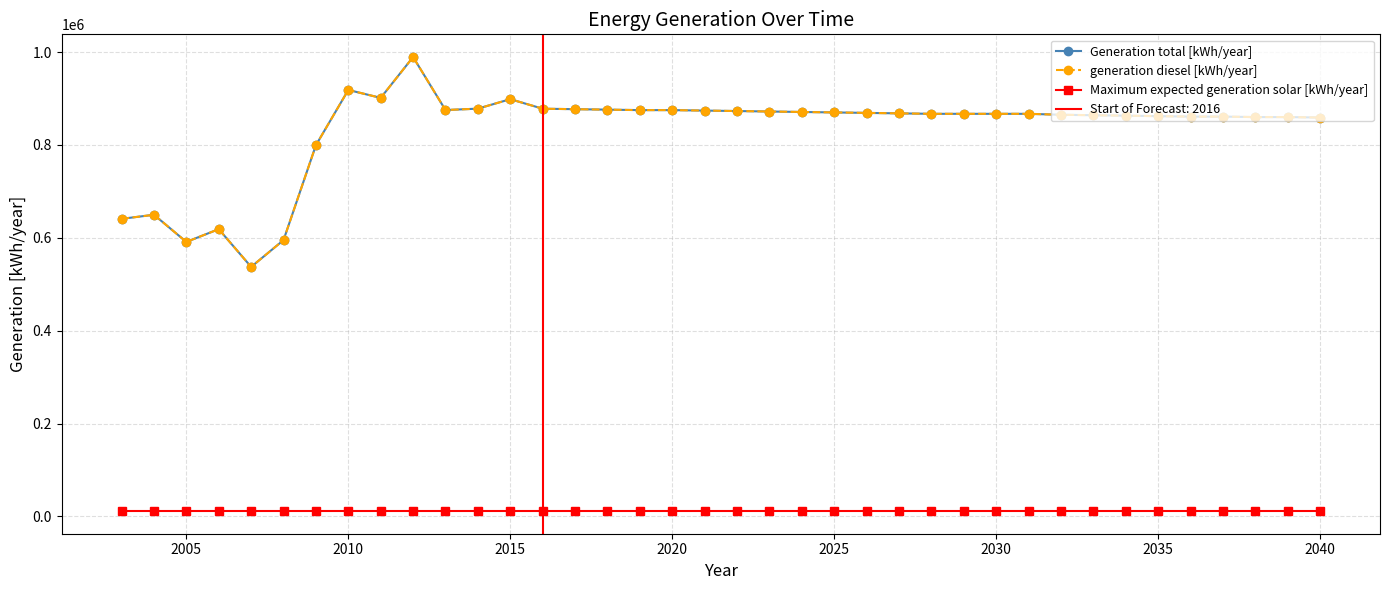

Does the chart display data point markers on the line(s)?

Yes